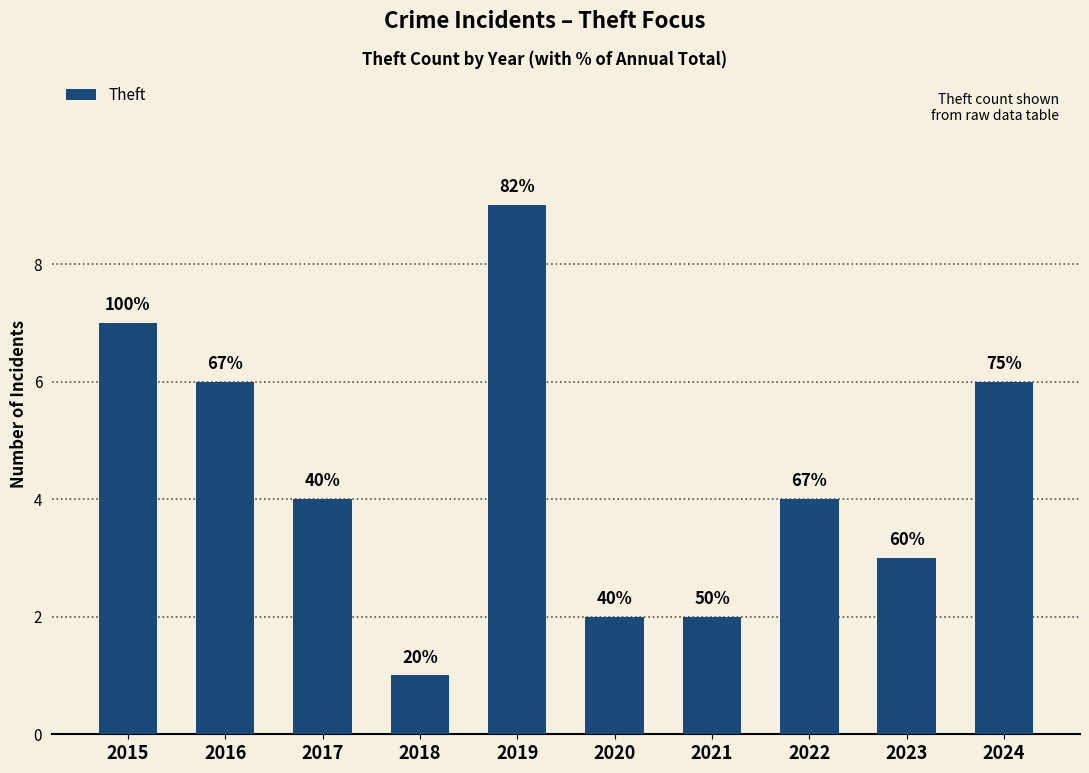

At which label does the data first exceed 4?

2015